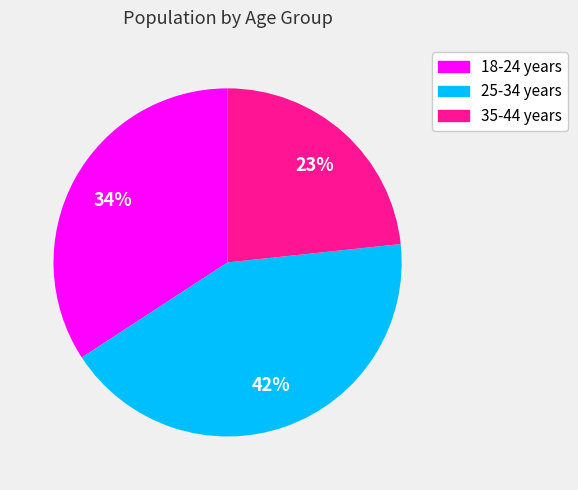

The 25-34 years slice represents 30% of the pie. True or false?

False